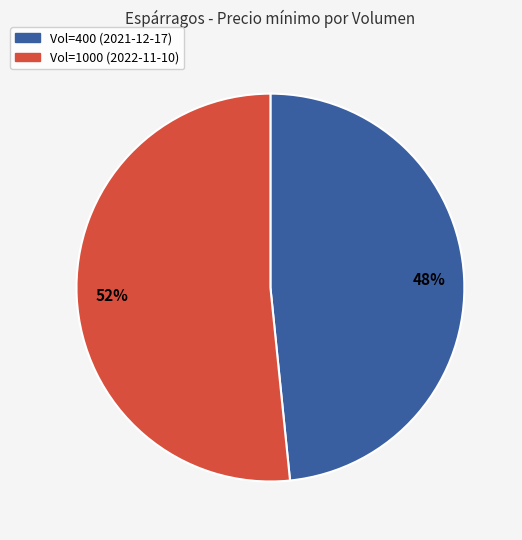

To the nearest percent, what percentage of the pie is Vol=400 (2021-12-17)?

48%